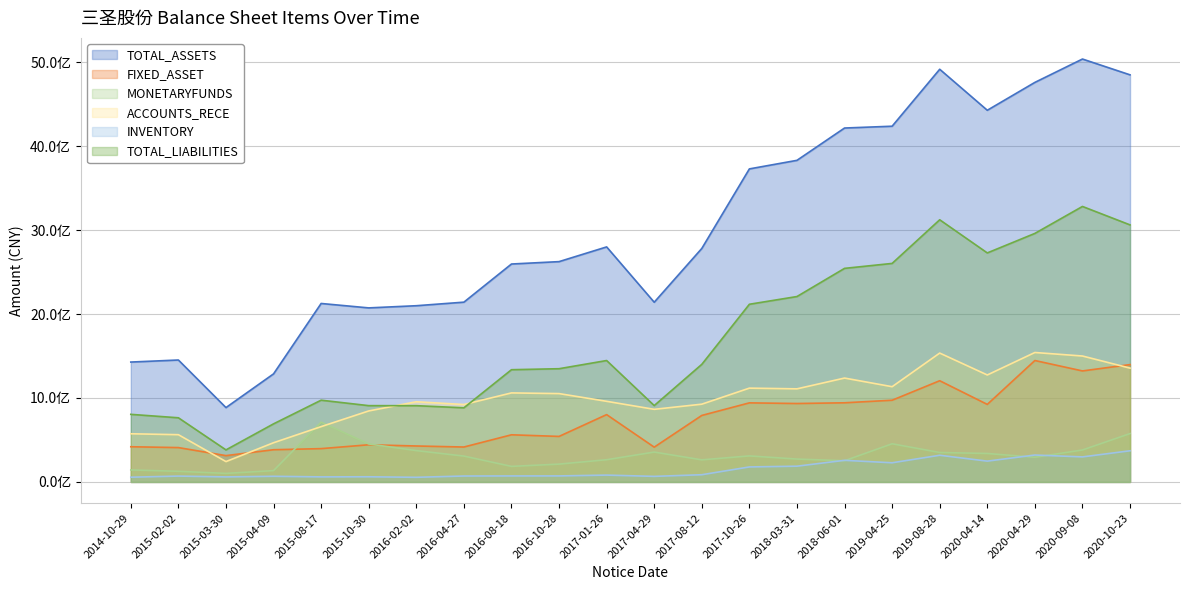

What value does the ACCOUNTS_RECE series have at 2018-06-01?

1237296879.7